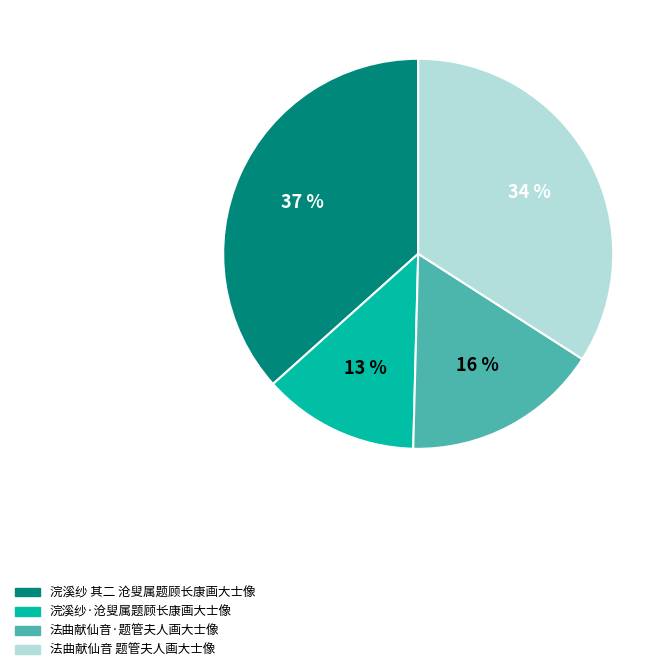

How many slices are in this pie chart?

4